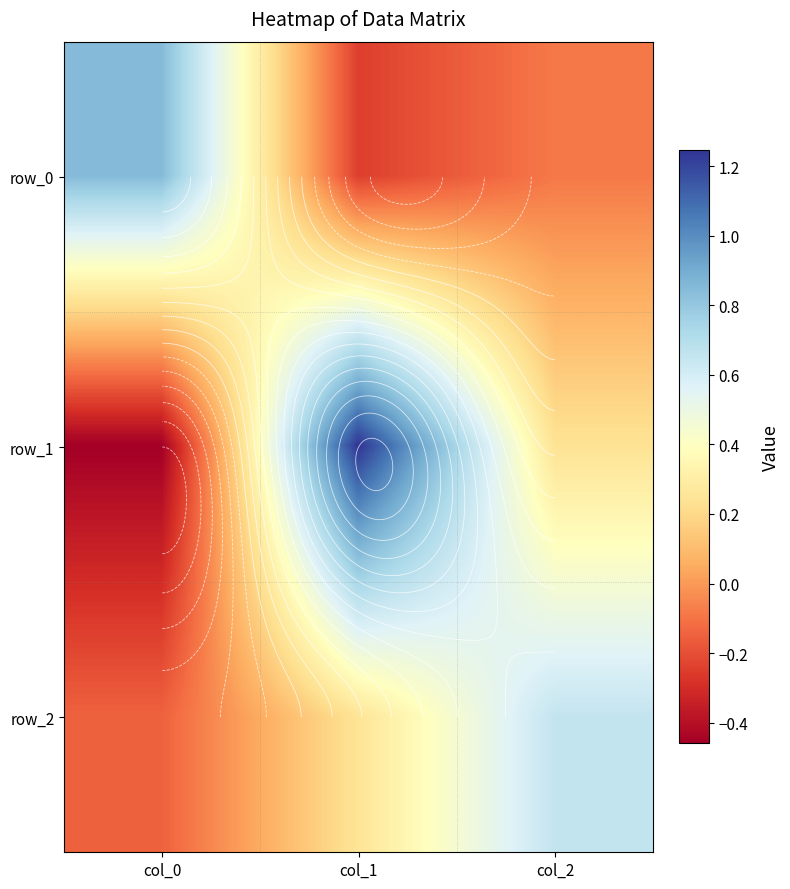

Which category has the highest value in the row_2 series?

col_2